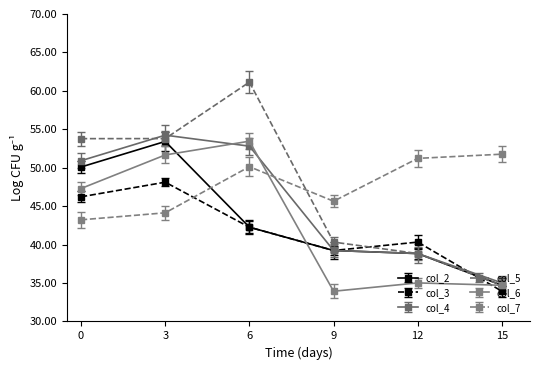

What is the minimum value shown in the chart?

33.9